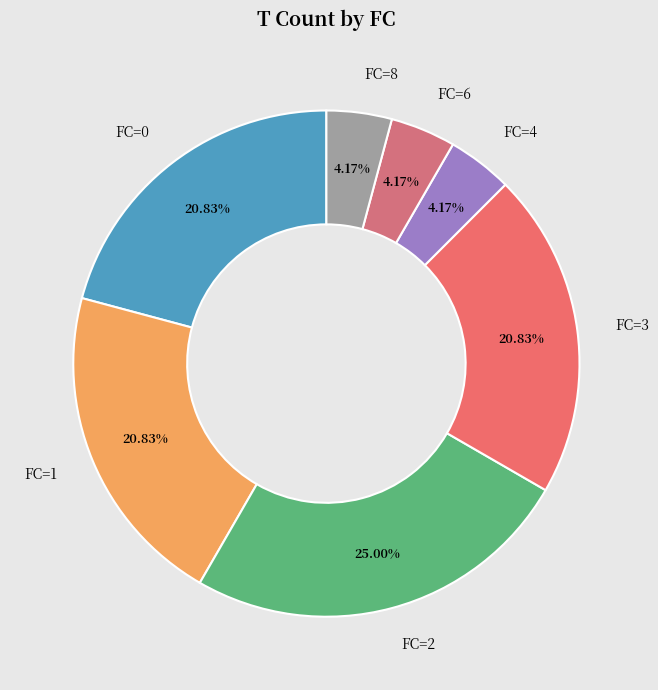

Combined, do FC=4 and FC=2 account for over 50%?

No